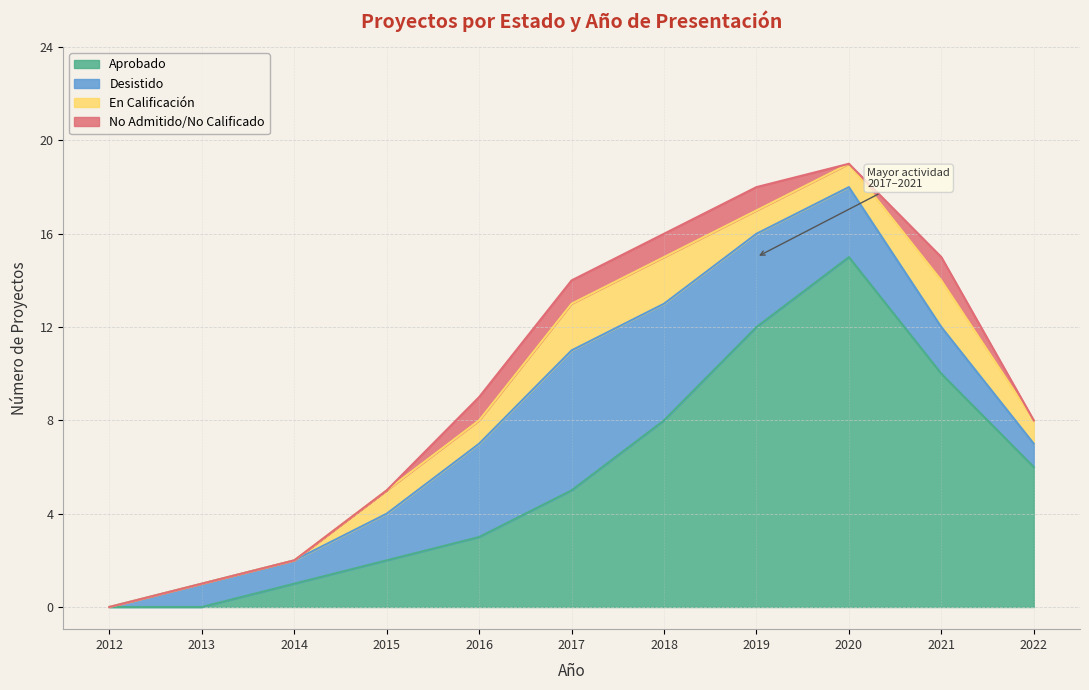

True or false: Aprobado and En Calificacion intersect in this chart.

False